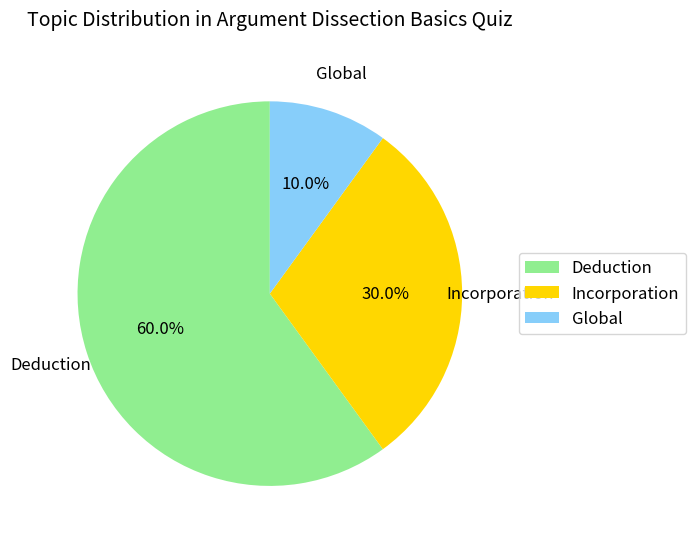

What is the total percentage of Incorporation and Deduction?

90.0%